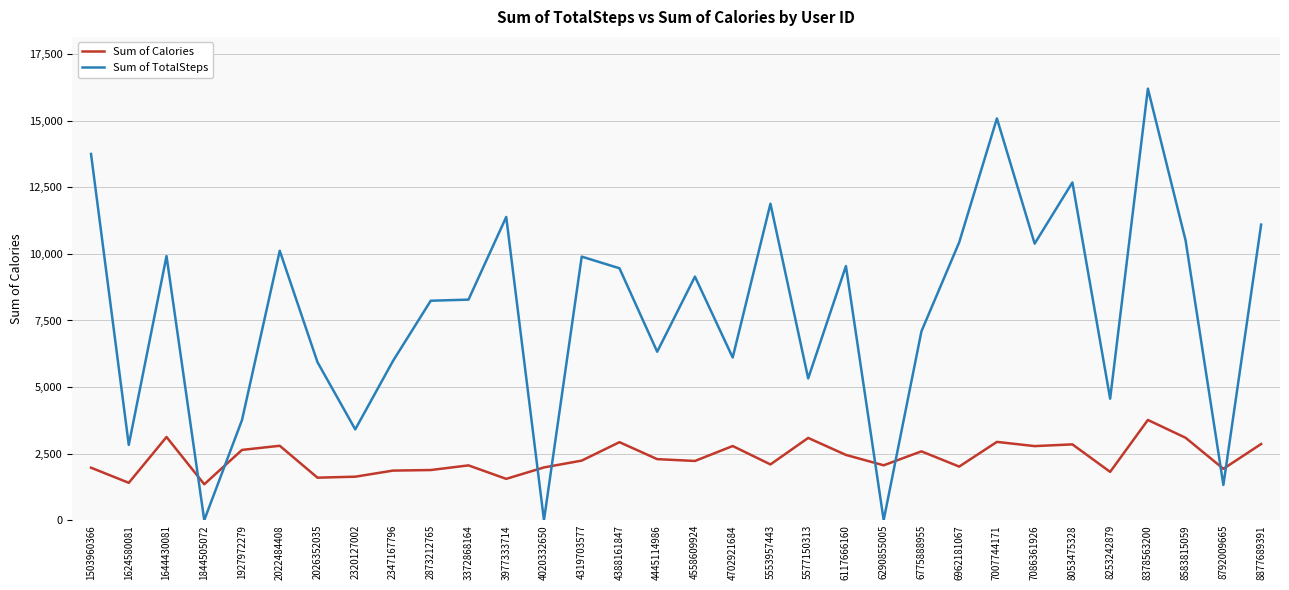

After their last crossing, which series has the higher values: Sum of TotalSteps or Sum of Calories?

Sum of TotalSteps